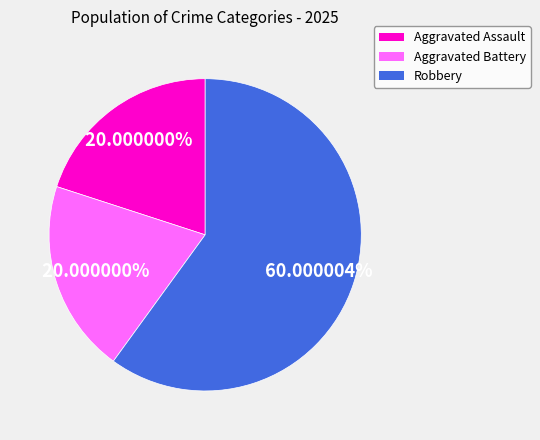

Which slice is the largest?

Robbery